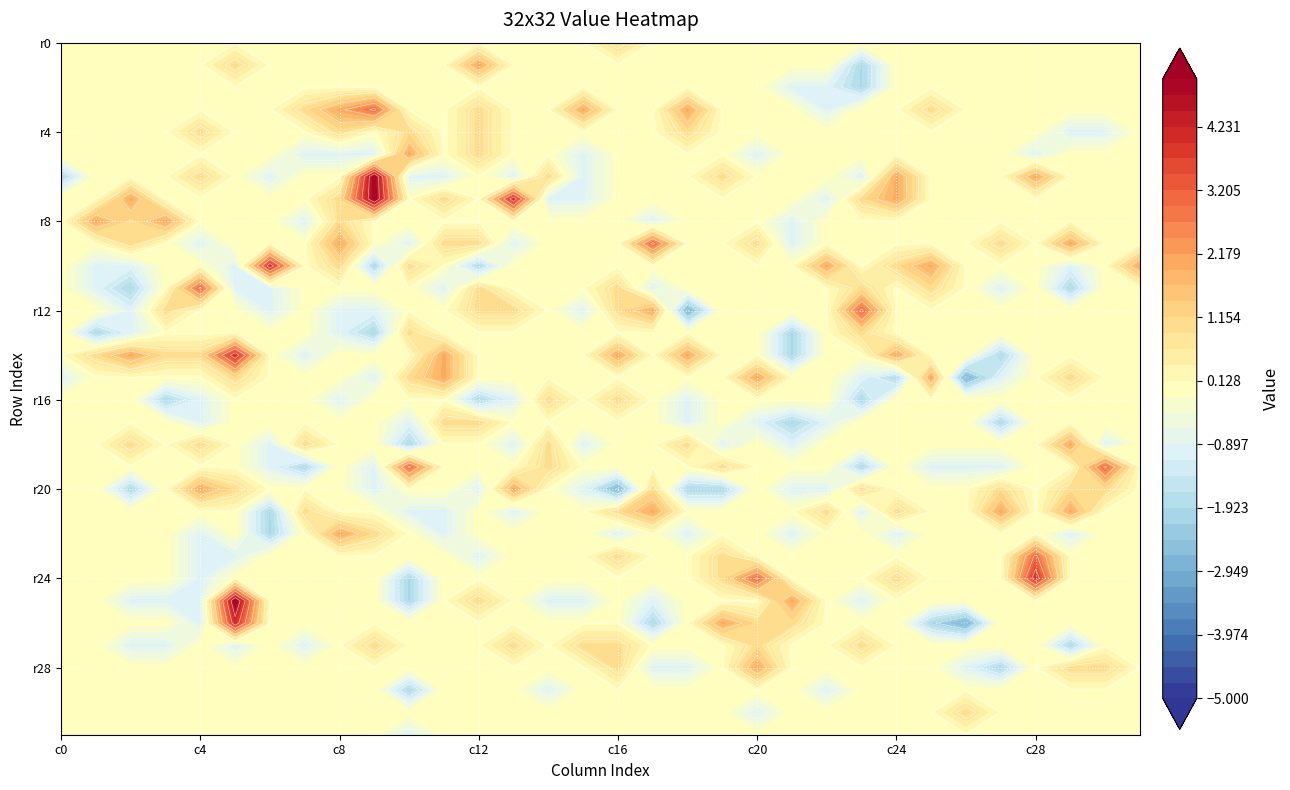

Between 6 and 15, which is larger?

6